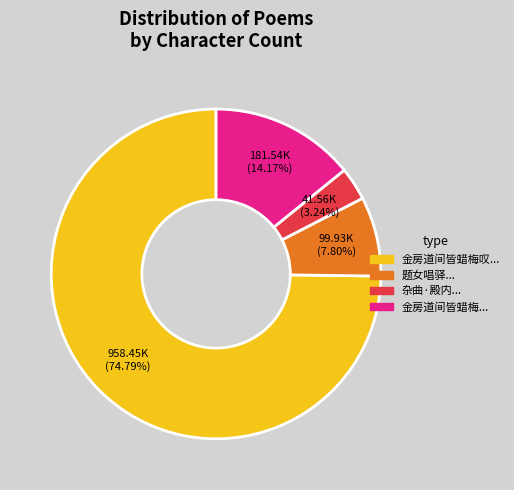

What is the ratio of the value at 金房道间皆蜡梅... to the value at 题女唱驿...?

1.8